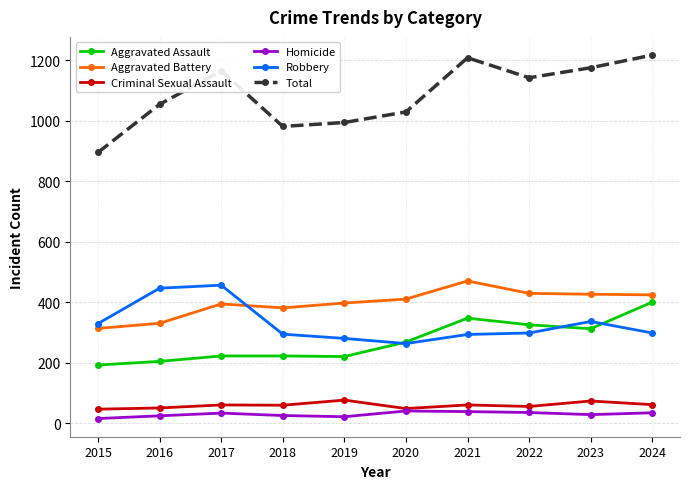

How many lines are shown in the chart?

6